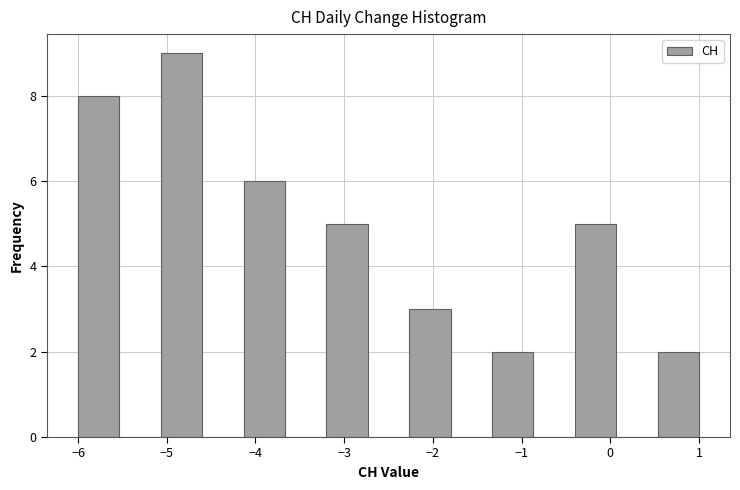

What is the height of the bar covering -3.2 to -2.7 on the x-axis? Neither the bar edges nor the heights are printed on the chart, so give them approximately, as read against the axes.

5